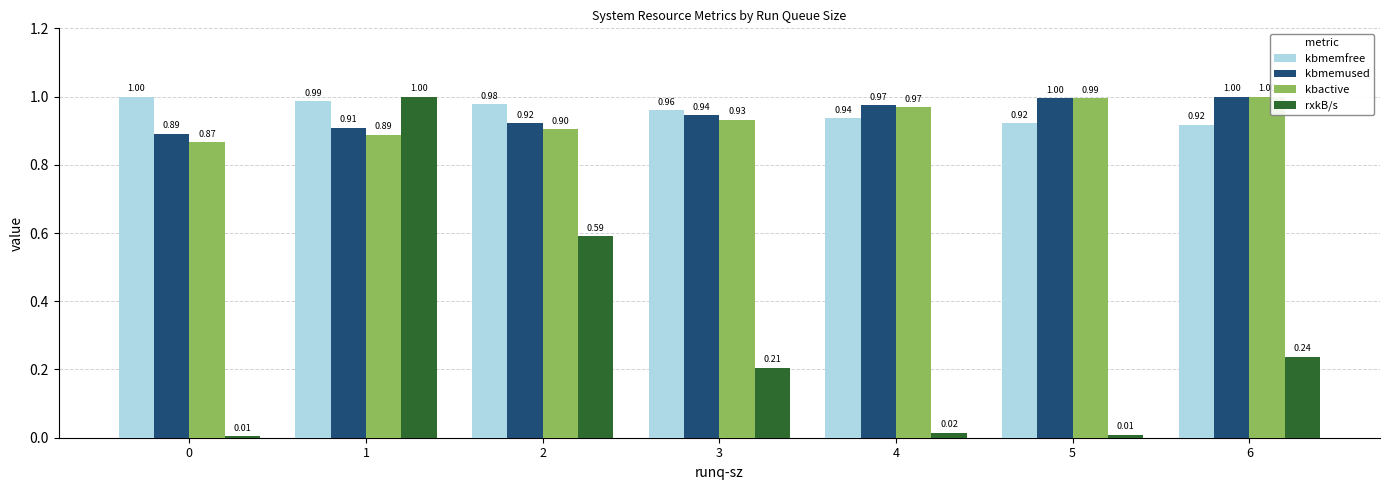

What are all the series names shown in the legend?

kbmemfree, kbmemused, kbactive, rxkB/s